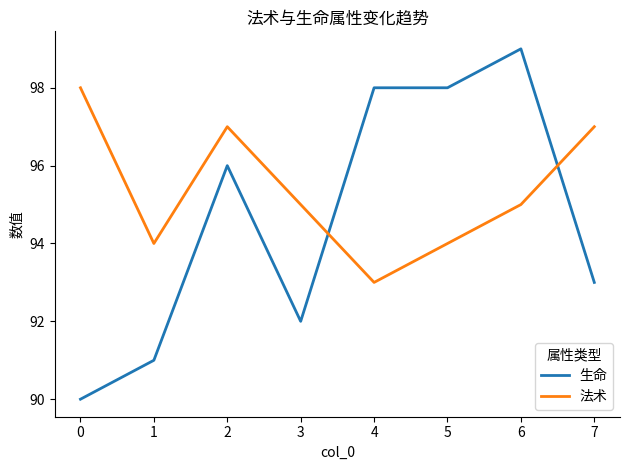

What is the smallest value displayed?

90